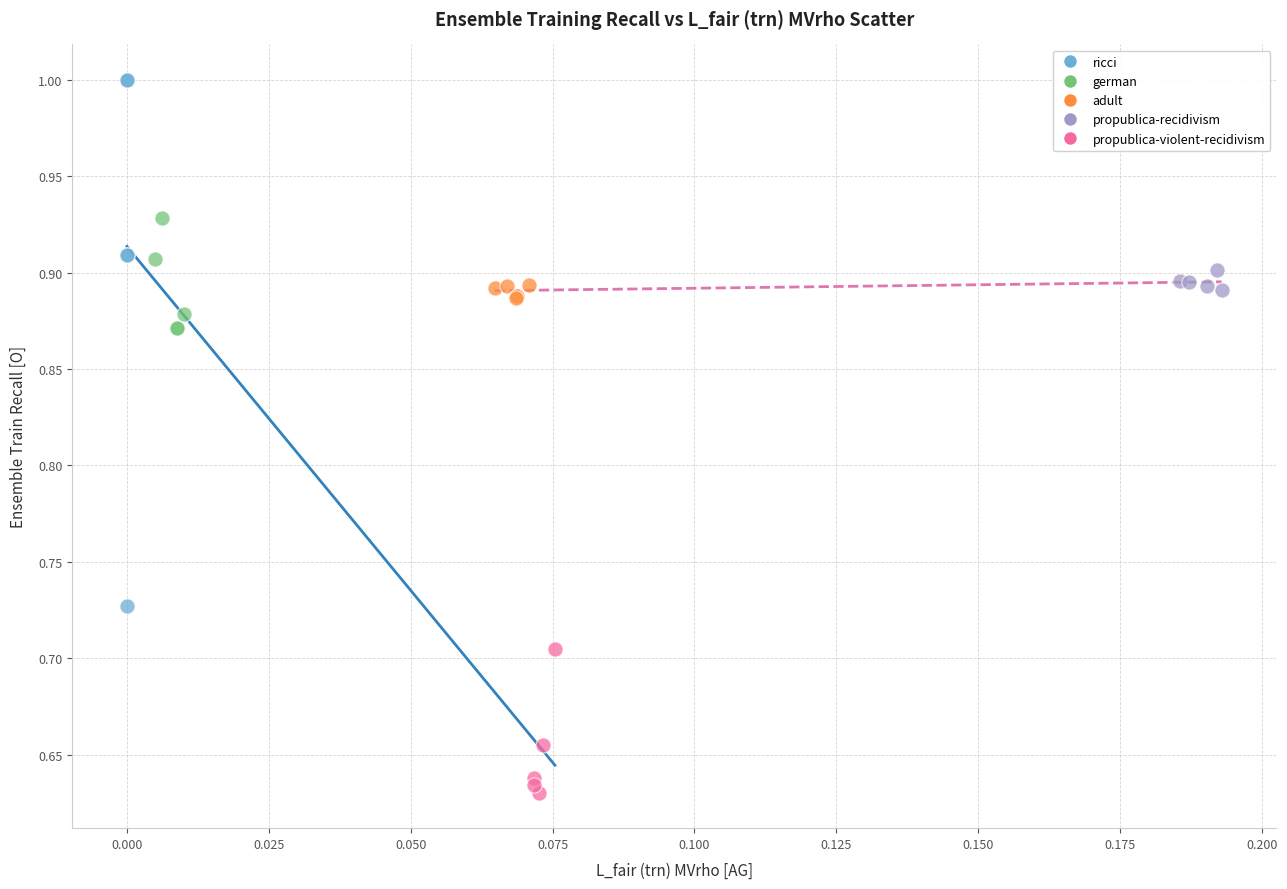

Which series contains the lowest Y value?

propublica-violent-recidivism